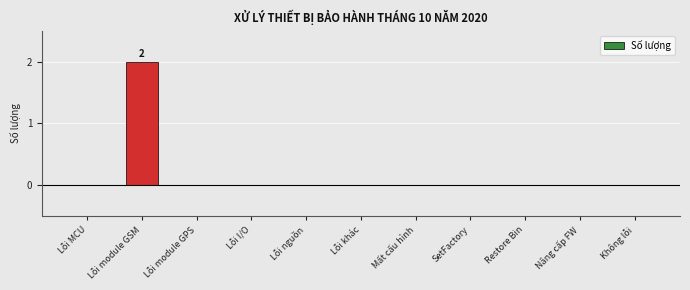

Reading left to right, transcribe all the data shown in this chart.

Lỗi MCU=0	Lỗi module GSM=2	Lỗi module GPS=0	Lỗi I/O=0	Lỗi nguồn=0	Lỗi khác=0	Mất cấu hình=0	SetFactory=0	Restore Bin=0	Nâng cấp FW=0	Không lỗi=0